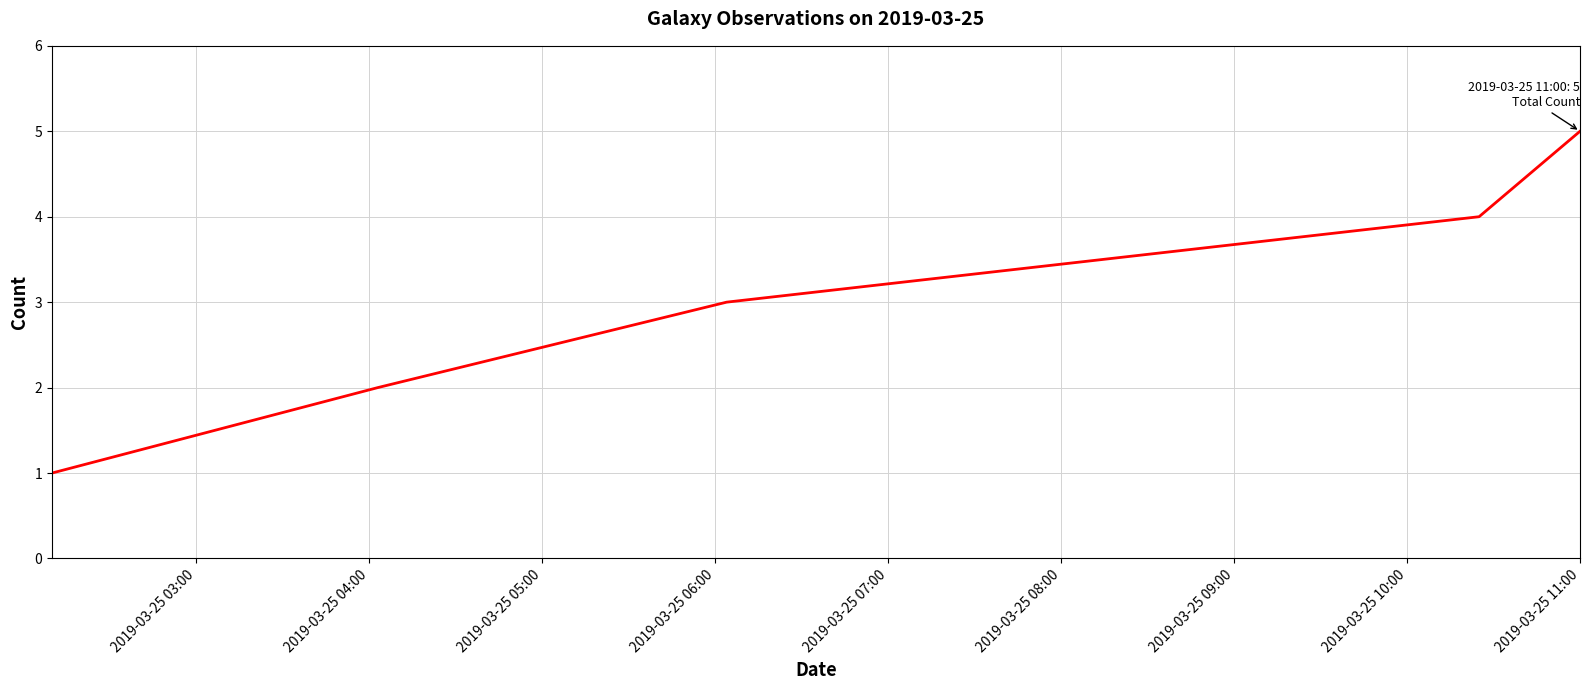

True or false: the data has more than 0 interior local peaks.

False